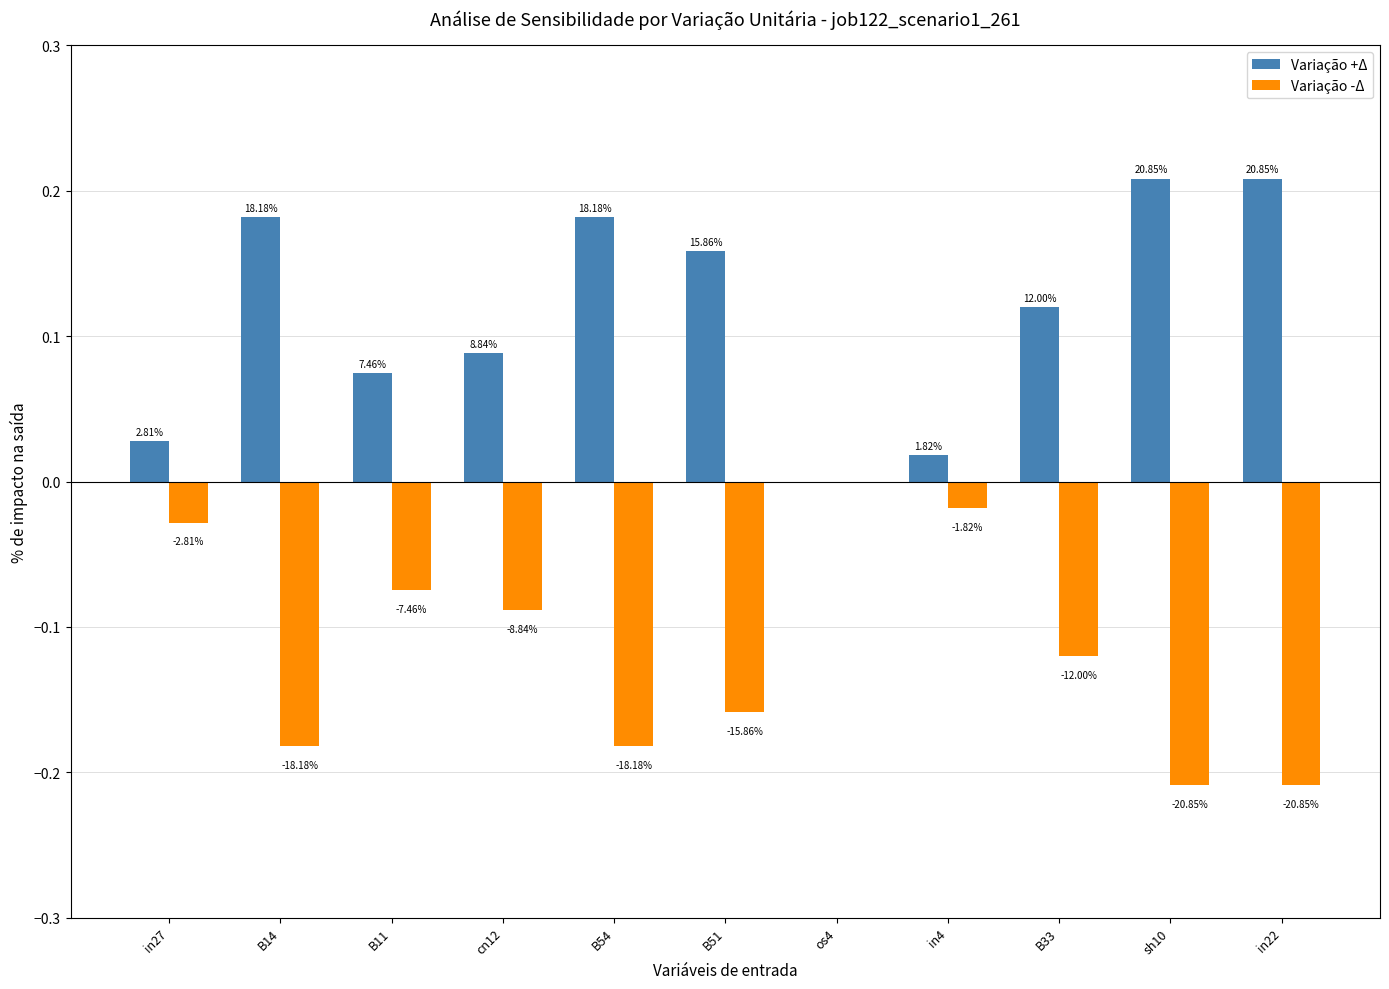

What are all the series names shown in the legend?

Variação +Δ, Variação -Δ